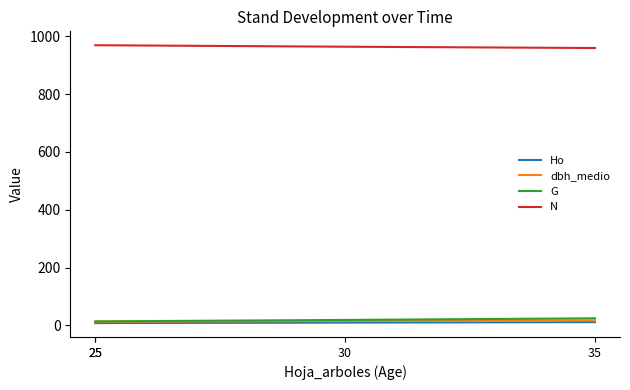

Rank the categories by Ho value from lowest to highest.

25, 25, 30, 35